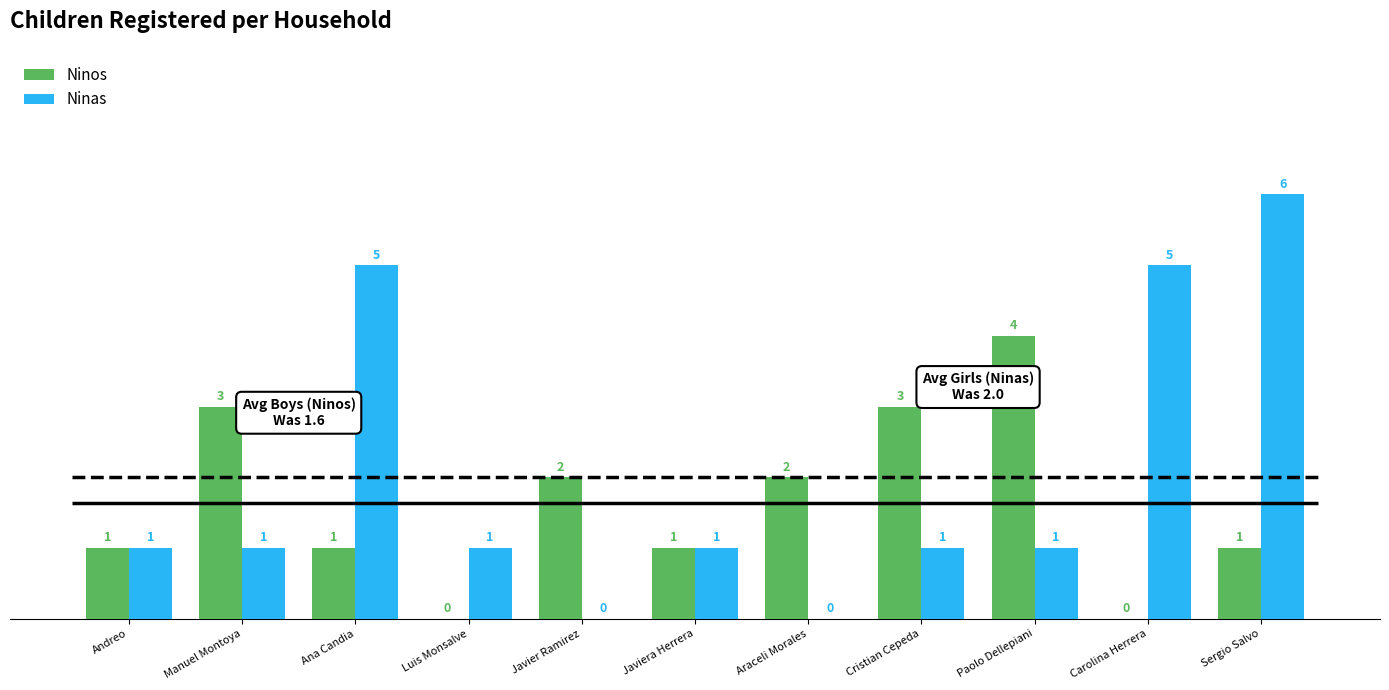

At which label is Ninos closest to 2?

Javier Ramirez